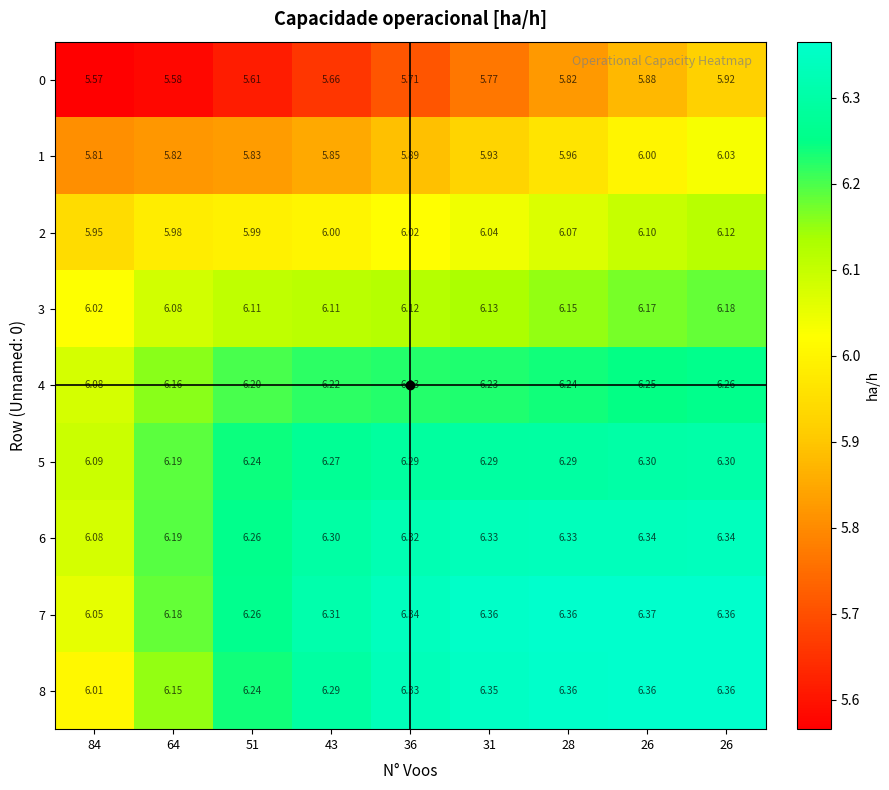

Rank the series at 64 from highest to lowest value.

6, 5, 7, 4, 8, 3, 2, 1, 0